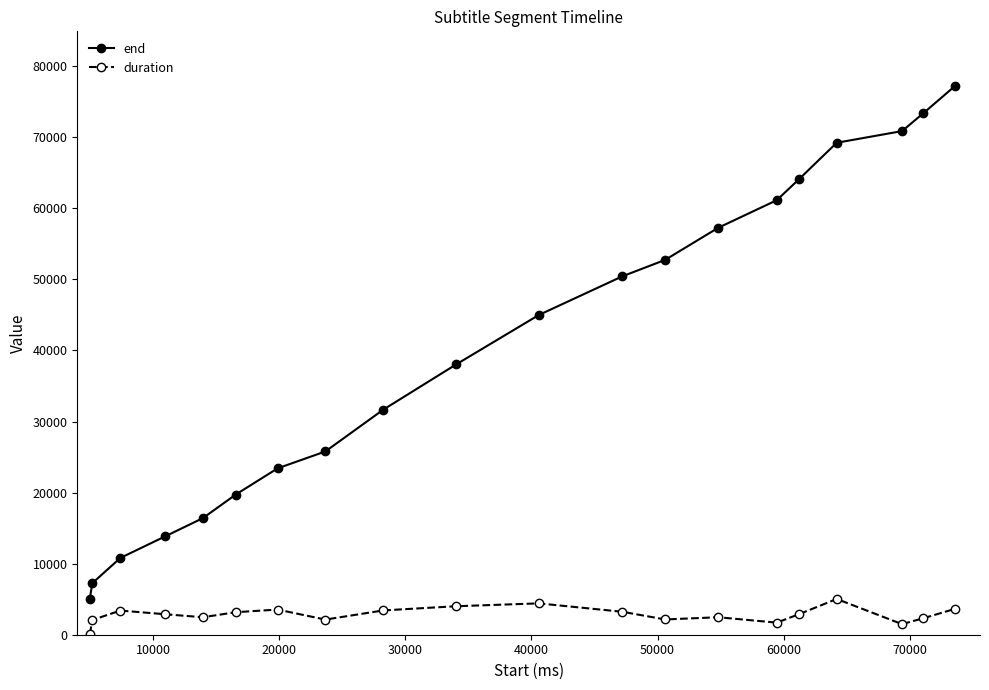

Which series has the widest spread of values?

end